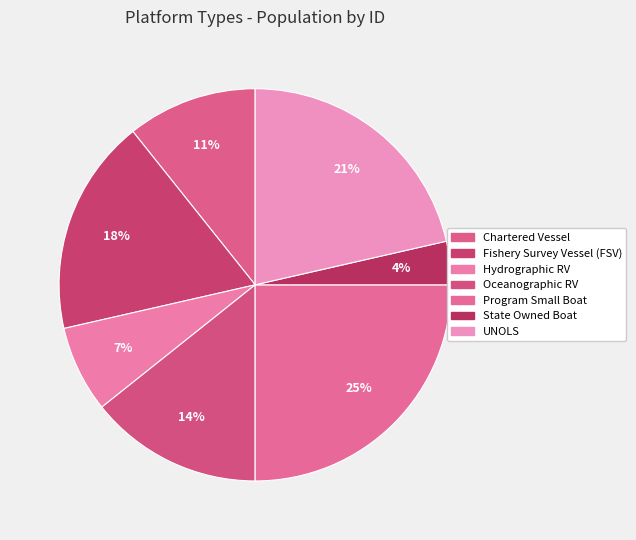

Count the number of slices in the pie.

7